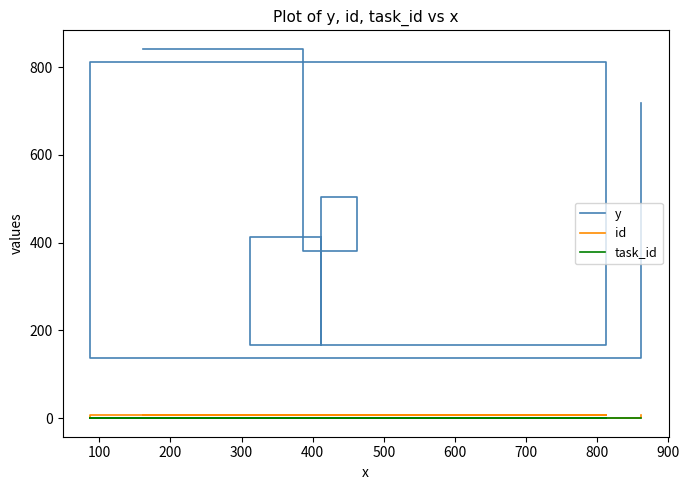

What is the total value across all series at 800?

726